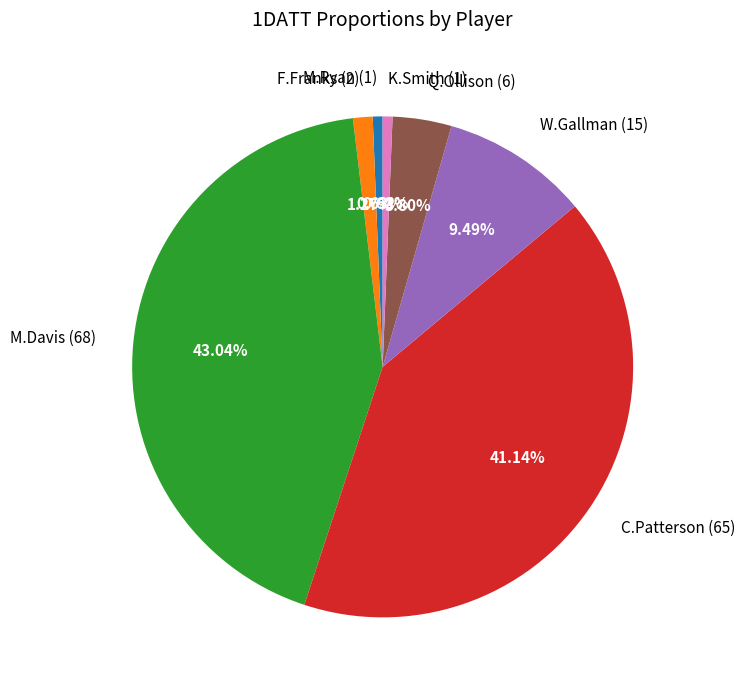

Which slice is the largest?

M.Davis